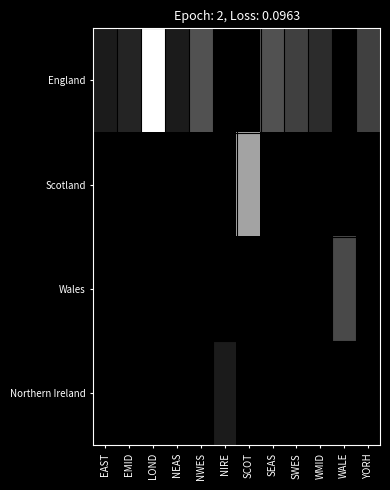

What is the difference between the highest and lowest values at NWES?

0.3